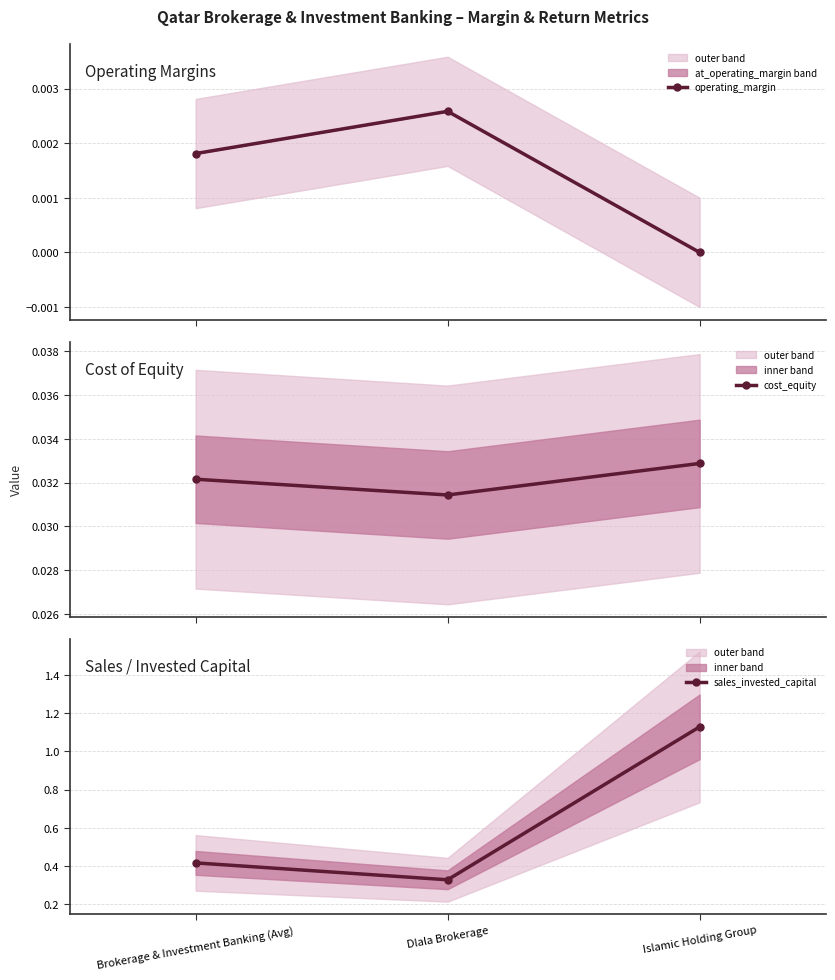

Reading left to right, transcribe all the data shown in this chart.

operating_margin: 0.0	0.0	0.0
cost_equity: 0.0	0.0	0.0
sales_invested_capital: 0.4	0.3	1.1